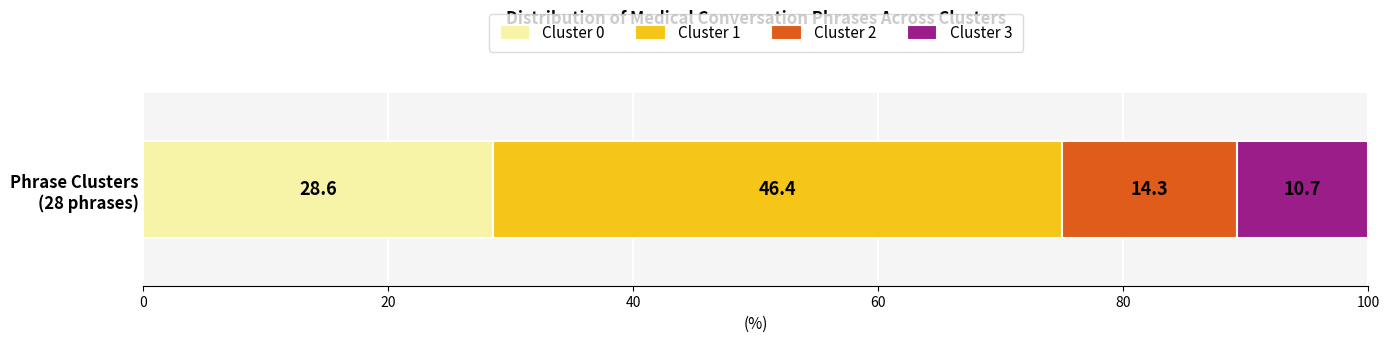

Count the number of data series in this chart.

4